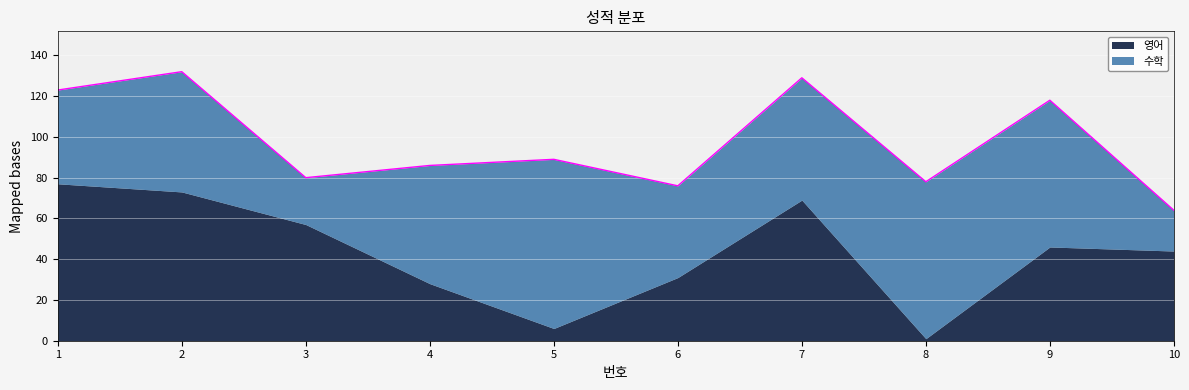

In 영어, how many points are lower than both neighbors (excluding endpoints)?

2